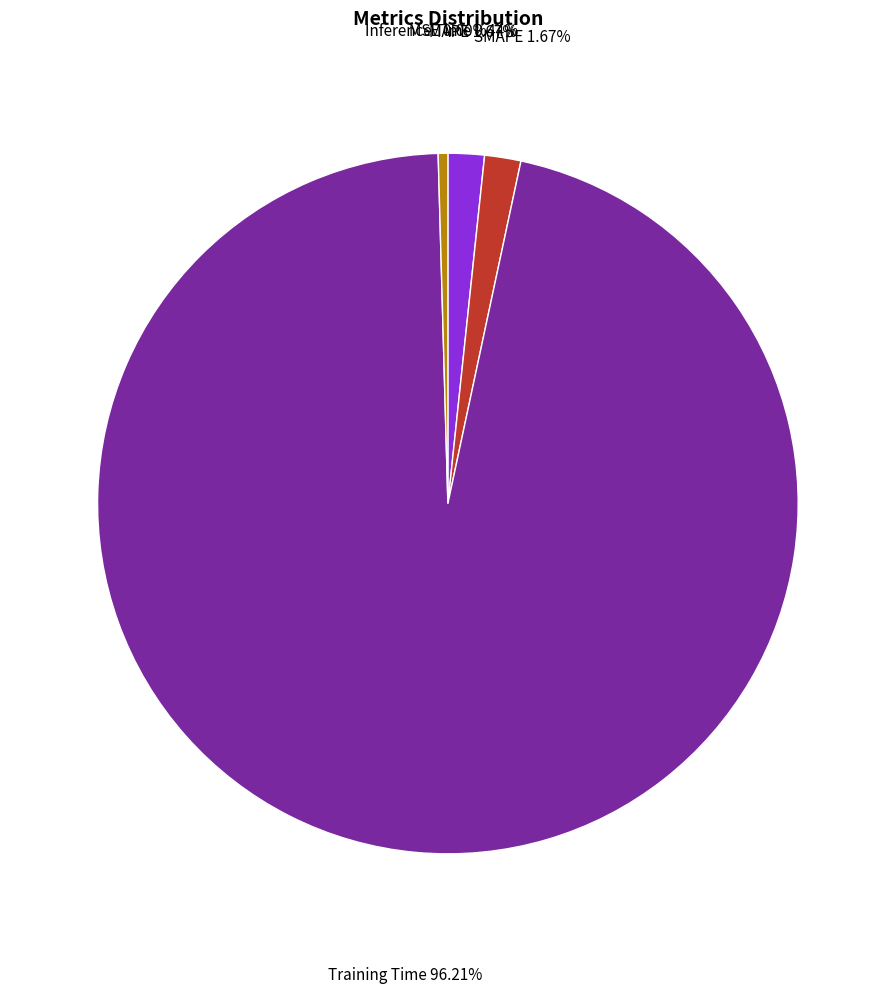

What is the change in value from SMAPE to Training Time?

+0.1